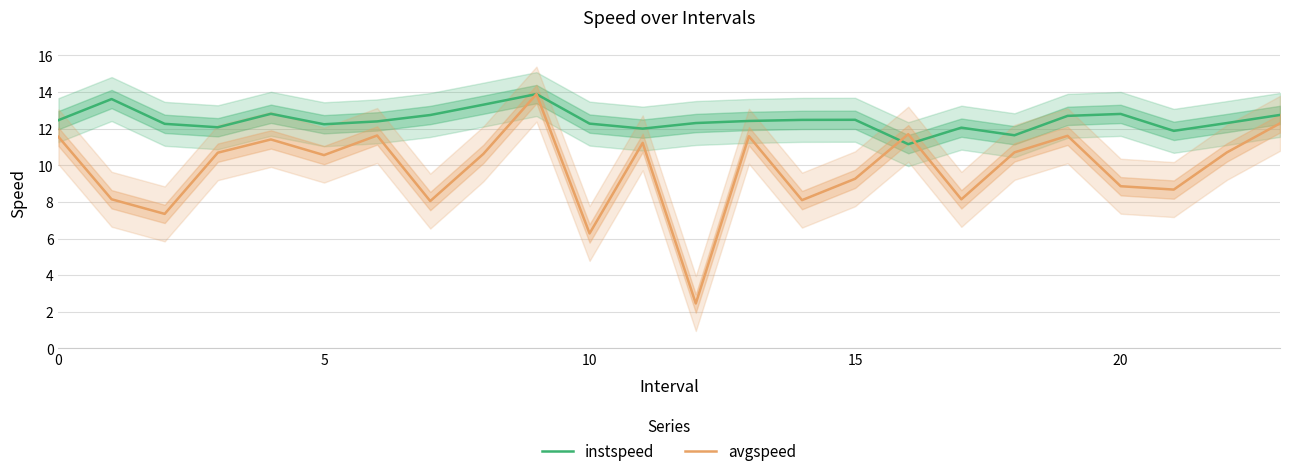

Is the value of instspeed at 17 greater than the value of avgspeed at 14?

Yes